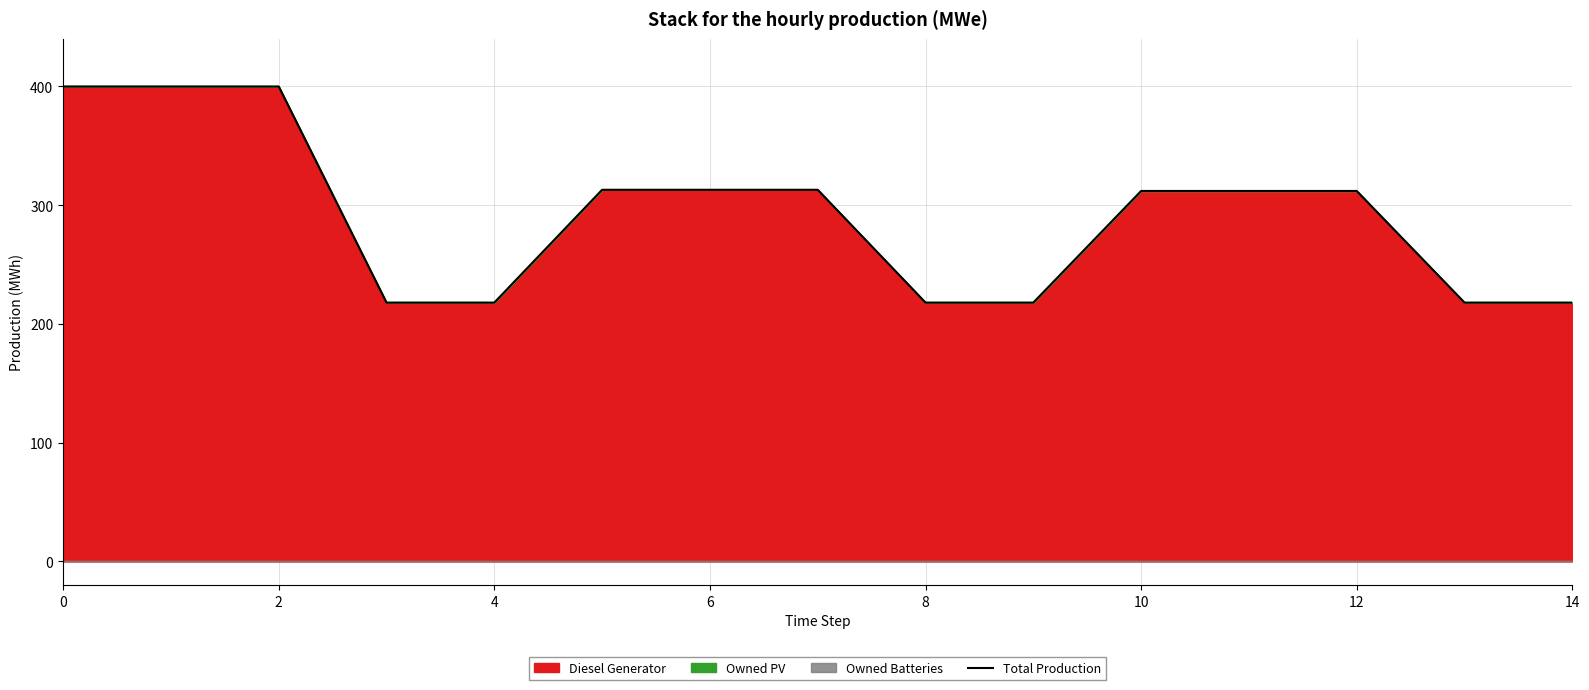

What is the lowest value of the Total Production series?

218